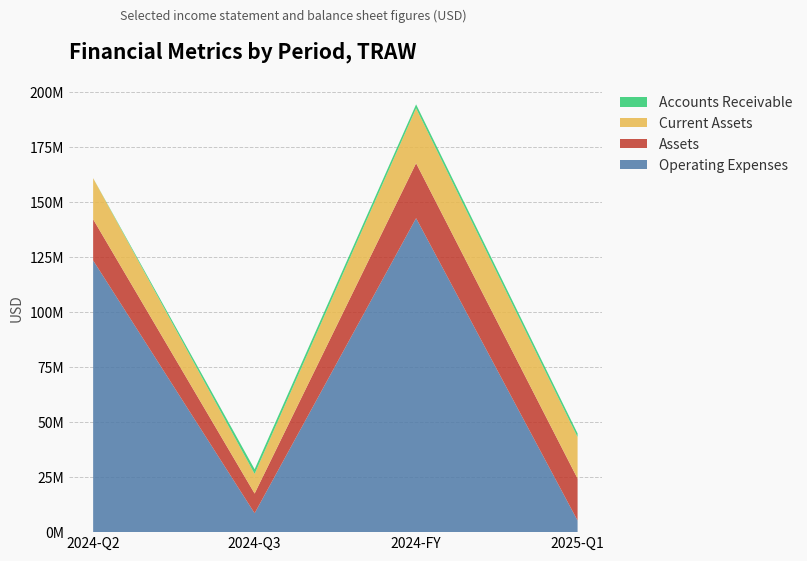

Reading right to left, extract all data points from this chart.

Operating Expenses: 2025-Q1=5260000	2024-FY=142600000	2024-Q3=8593000	2024-Q2=123405000
Assets: 2025-Q1=19063000	2024-FY=24962000	2024-Q3=8936000	2024-Q2=18686000
Current Assets: 2025-Q1=18856000	2024-FY=24951000	2024-Q3=8923000	2024-Q2=18671000
Accounts Receivable: 2025-Q1=1654000	2024-FY=1765000	2024-Q3=2121000	2024-Q2=18000